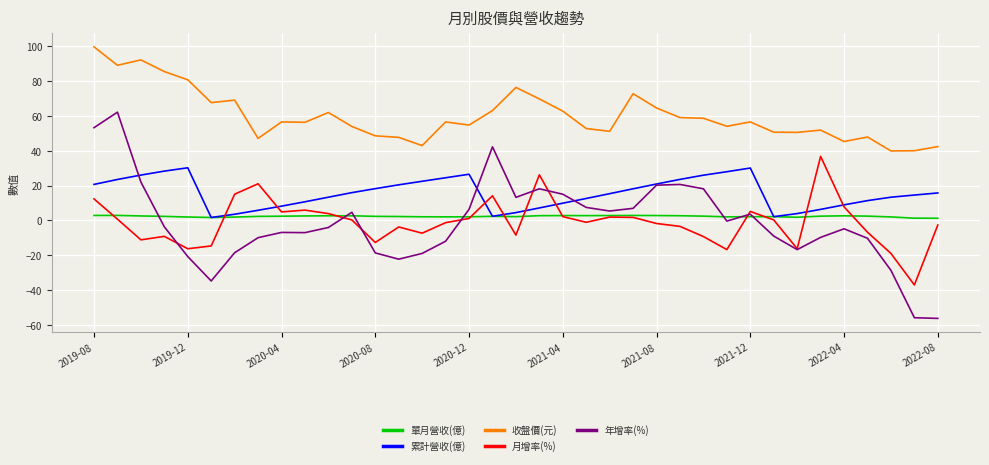

What is the sum of all 年增率(%) values?

-51.3